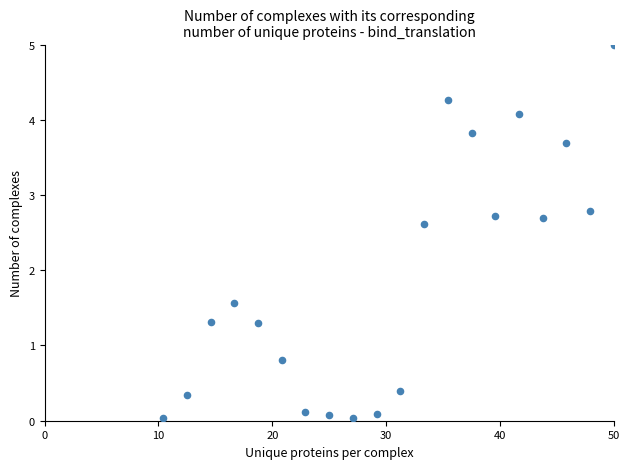

What Y value in the scatter plot is closest to 2?

1.6